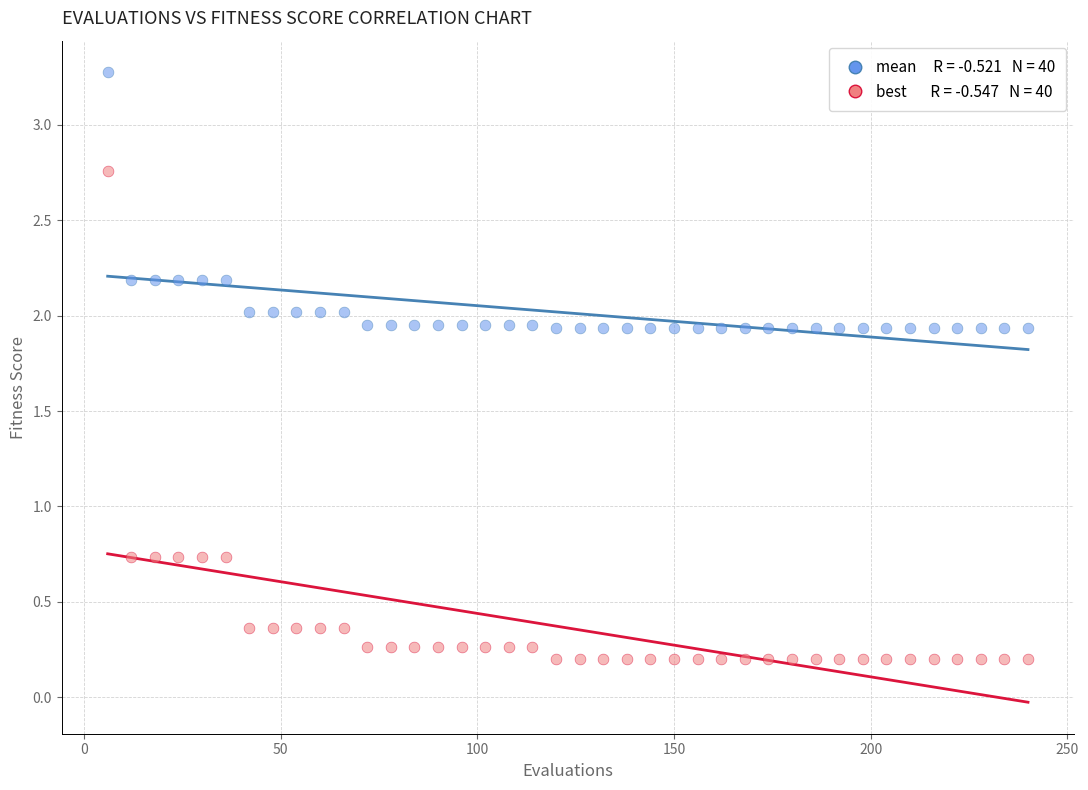

Across all data points, what is the range of Y values (max minus min)?

3.1